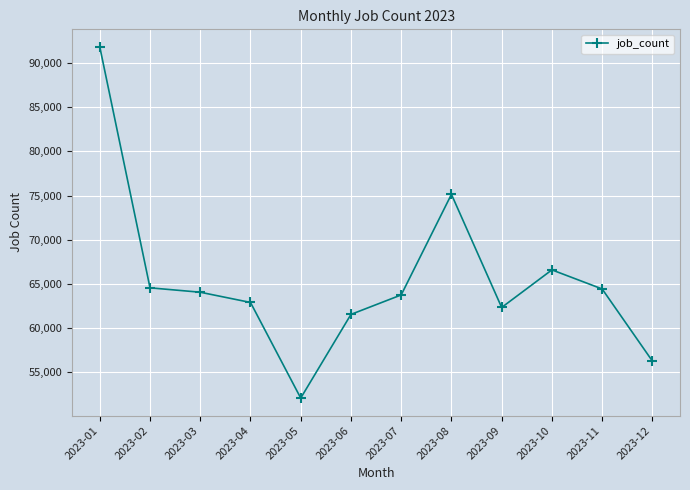

How many interior local valleys (lower than both neighbors) does the data have?

2